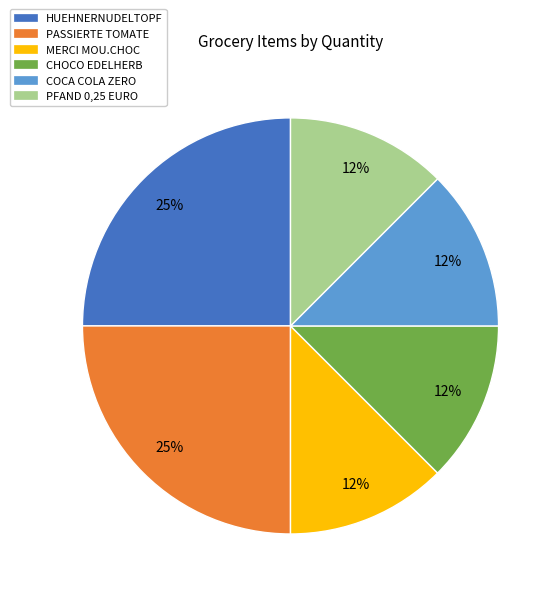

True or false: HUEHNERNUDELTOPF accounts for 25% of the total.

True